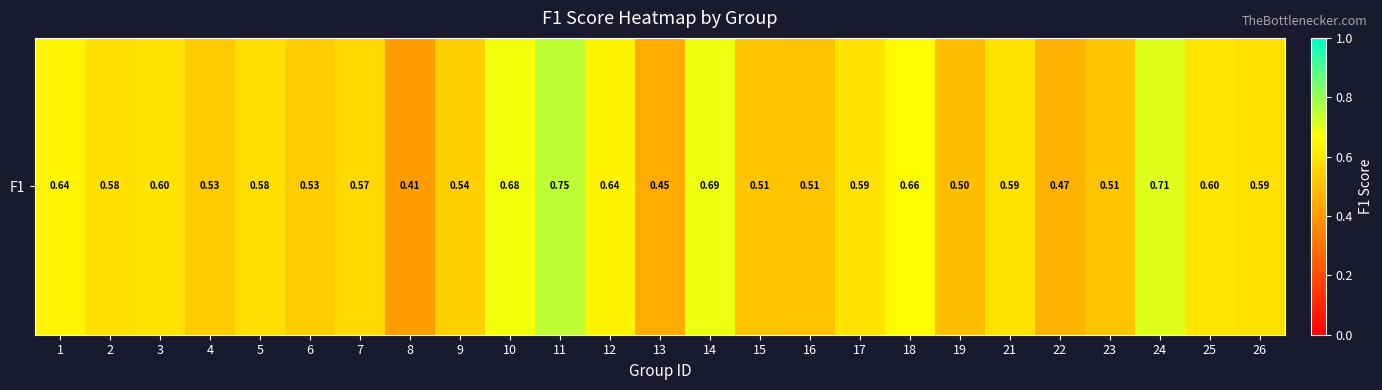

True or false: the data shows 0.5 at 23.

True